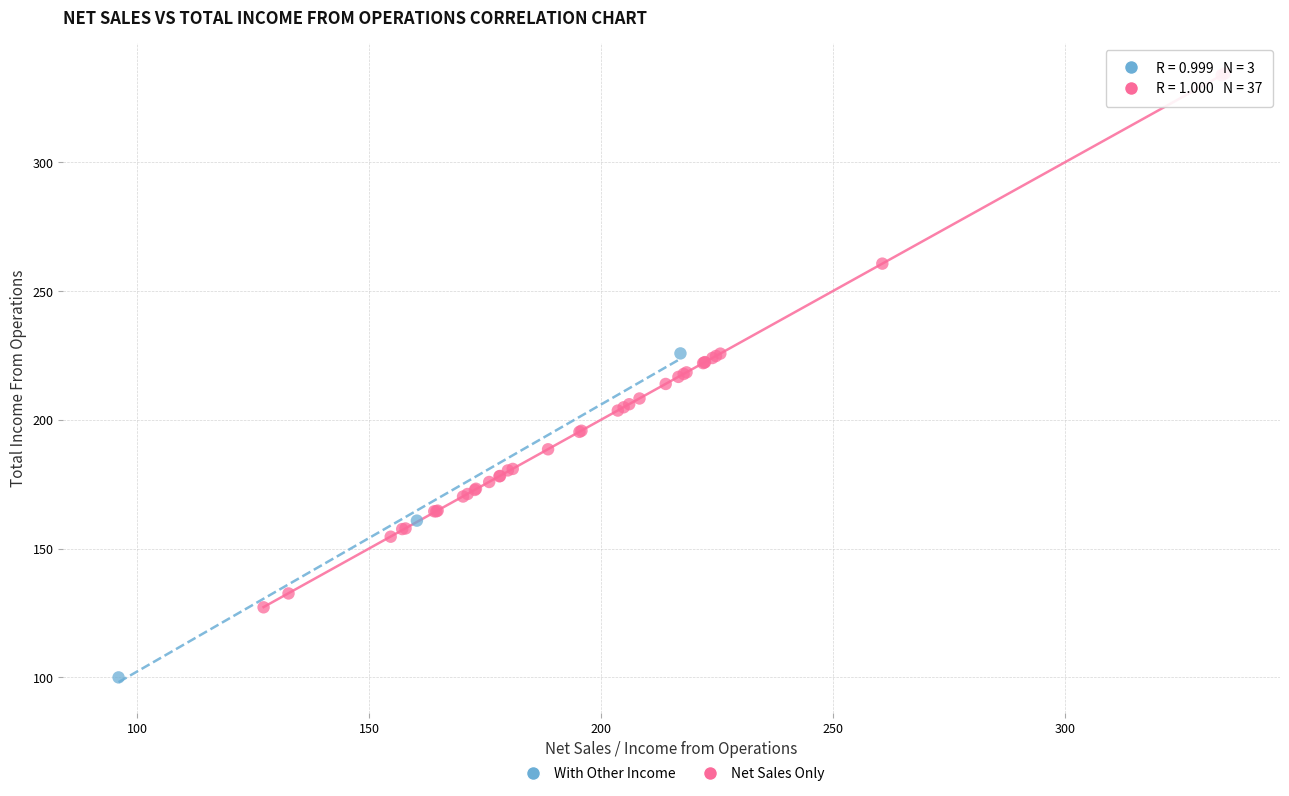

Which series contains the highest Y value?

Net Sales Only